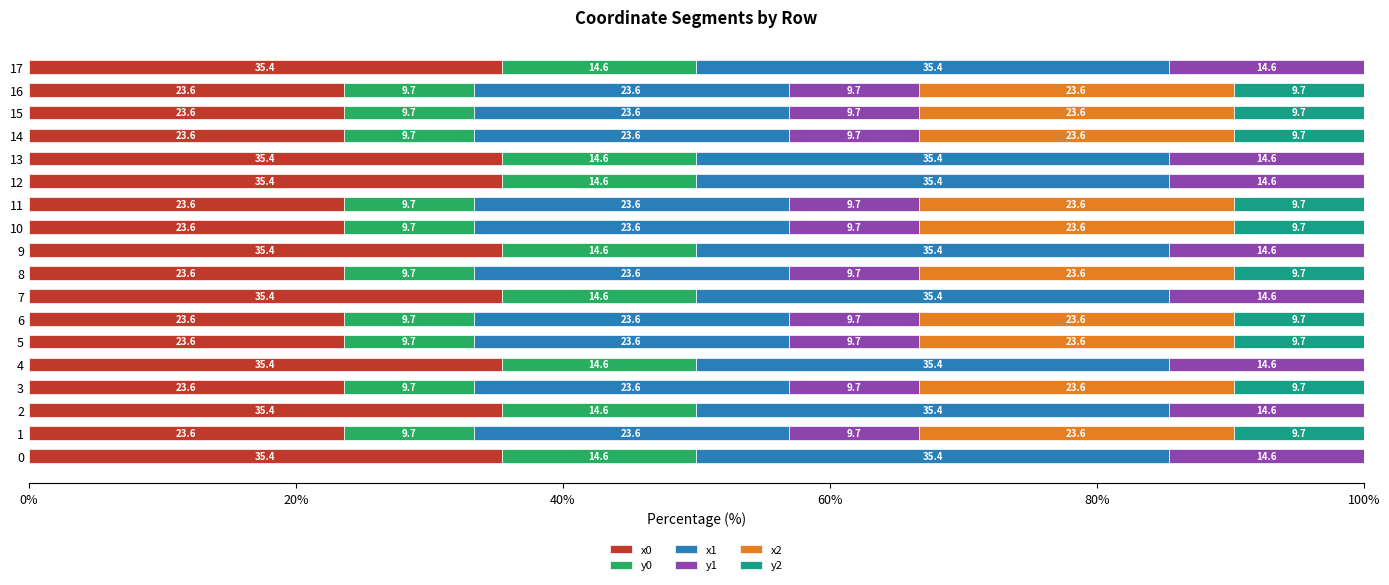

What is the highest value of the x0 series?

35.4